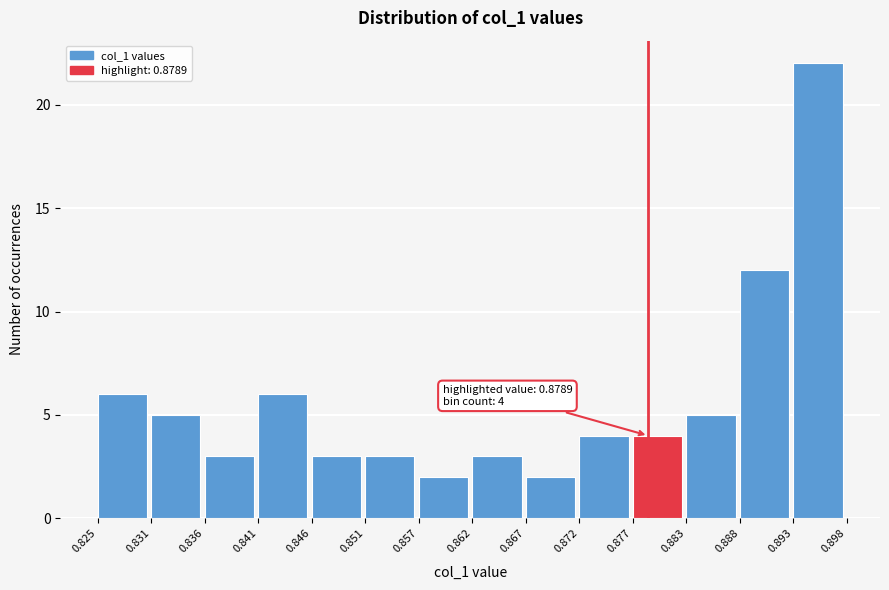

Over which range of the x-axis is the bar tallest?

0.893 to 0.898